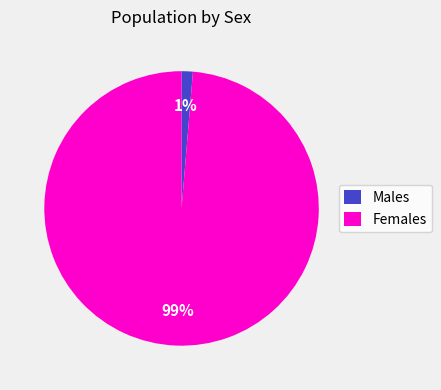

How many slices are in this pie chart?

2